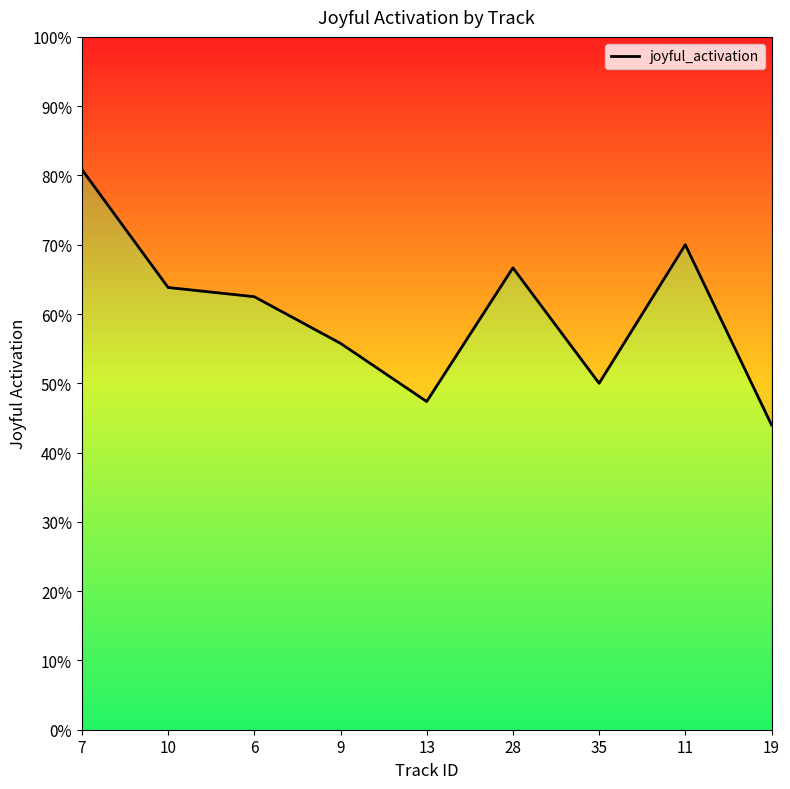

How many values are between 0 and 1?

9